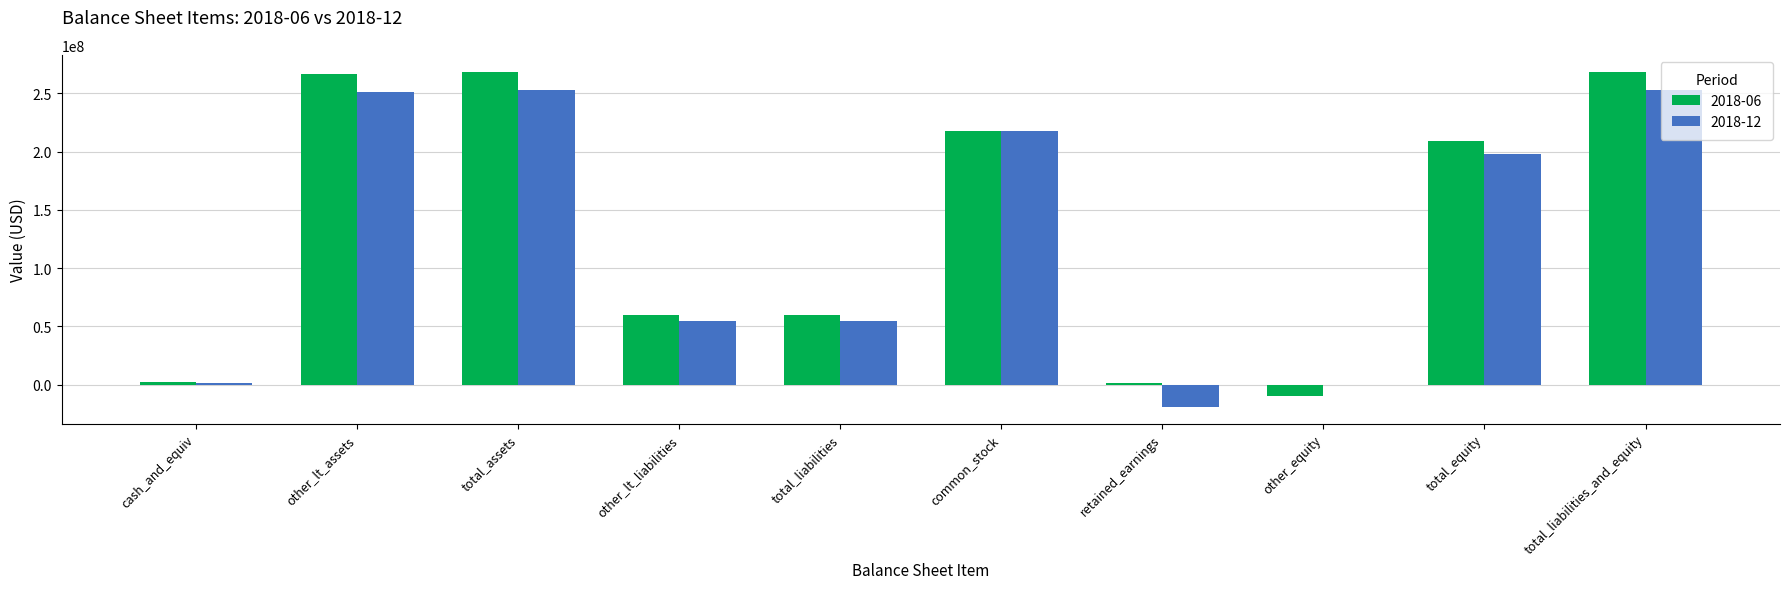

What is the maximum value shown in the chart?

268773000